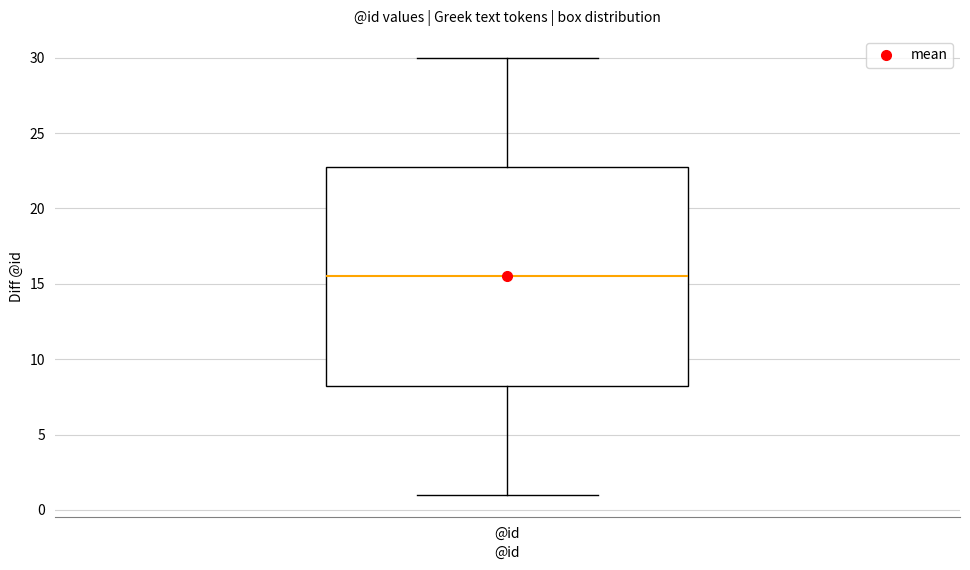

Read this box plot against the y-axis: the position of the median line, the range covered by the box, and the ends of both whiskers. The values are not printed on the chart, so give them approximately, as read against the axis.

median 15.5, box 8.5 to 23.0, whiskers 1.0 to 30.0